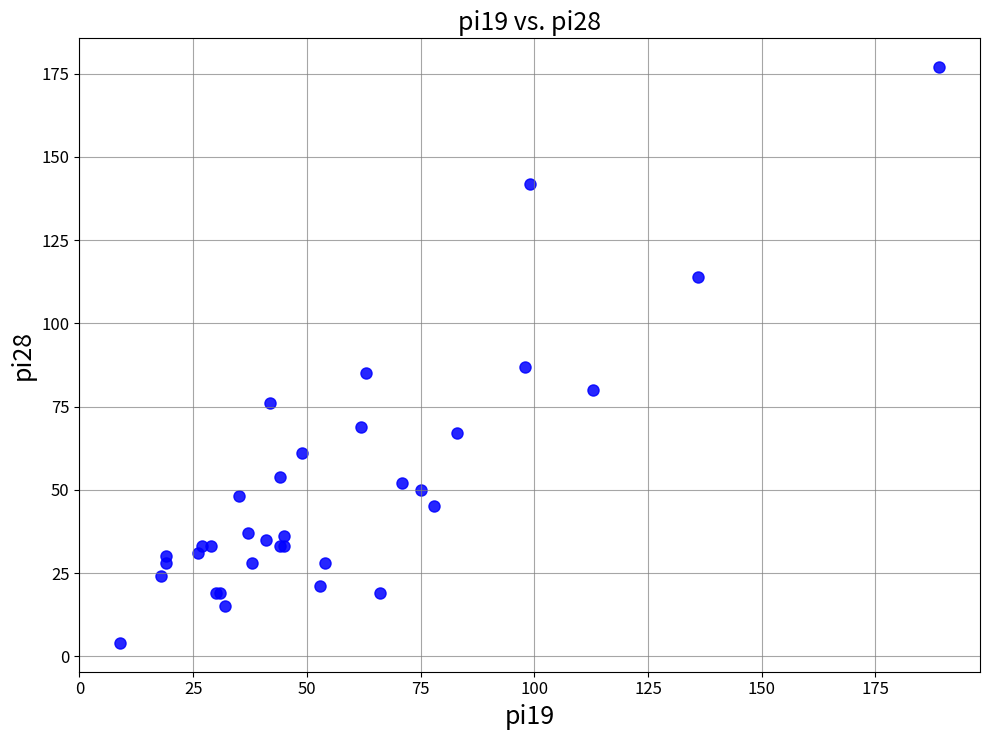

What Y value in the scatter plot is closest to 90?

87